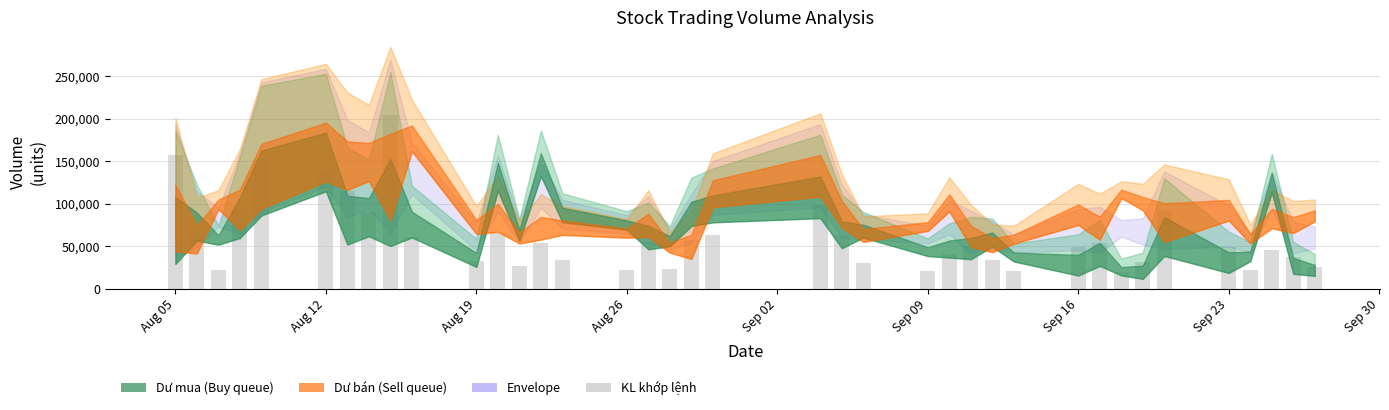

What is the difference between the maximum and minimum values?

184929